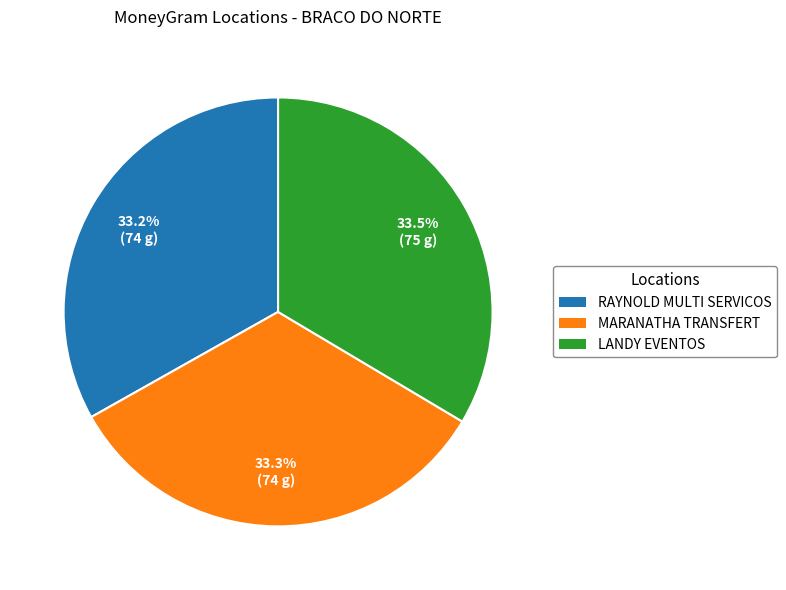

What is the total percentage of LANDY EVENTOS and RAYNOLD MULTI SERVICOS?

66.7%